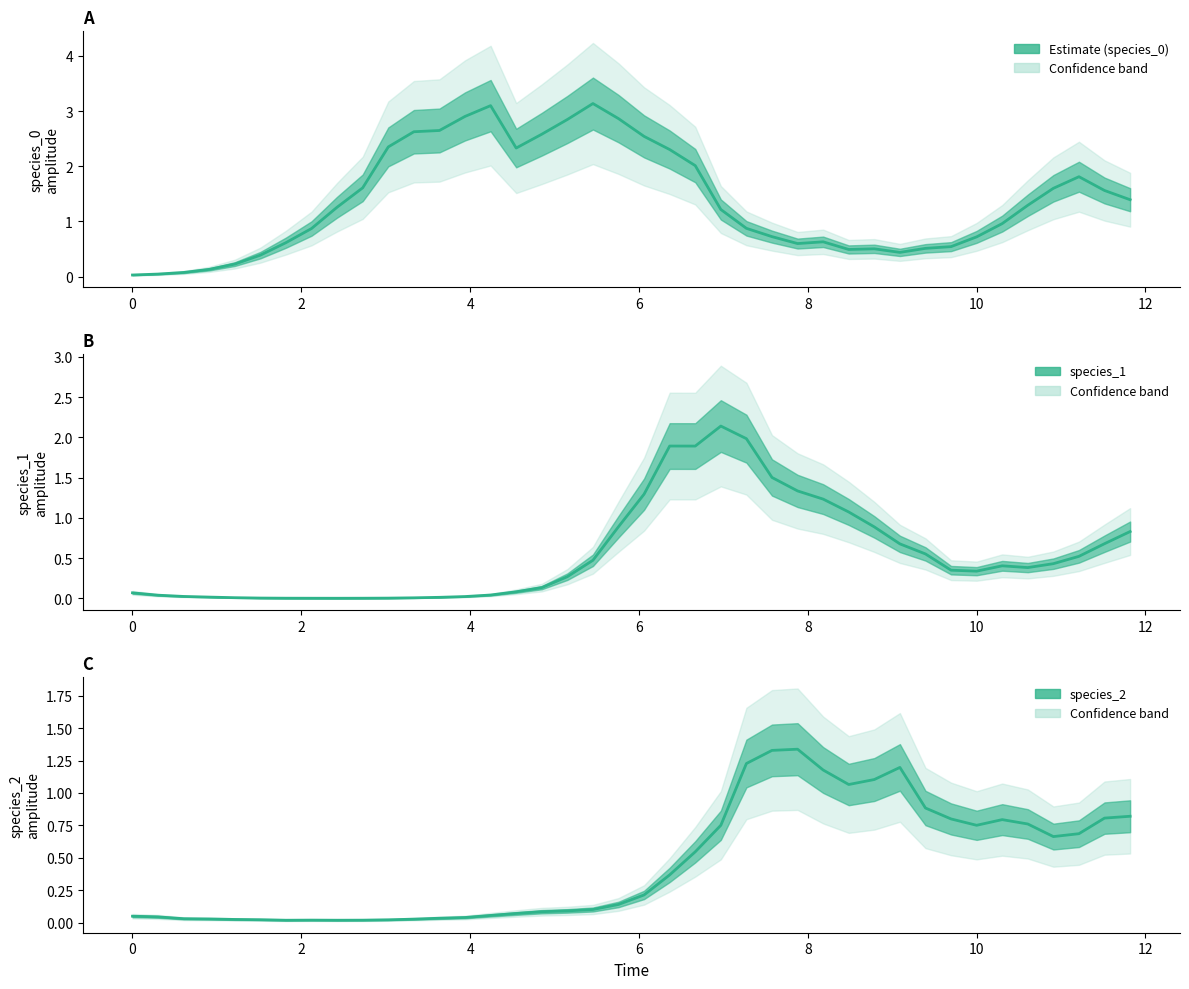

Which series has the largest total across all categories?

species_0